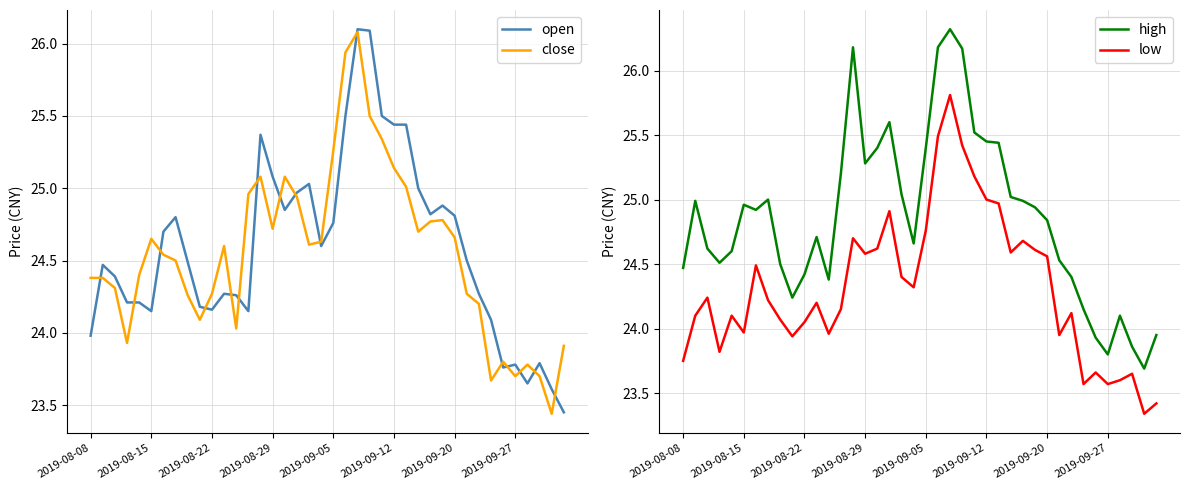

Is it true that close equals 24.7 at 2019-08-29?

True